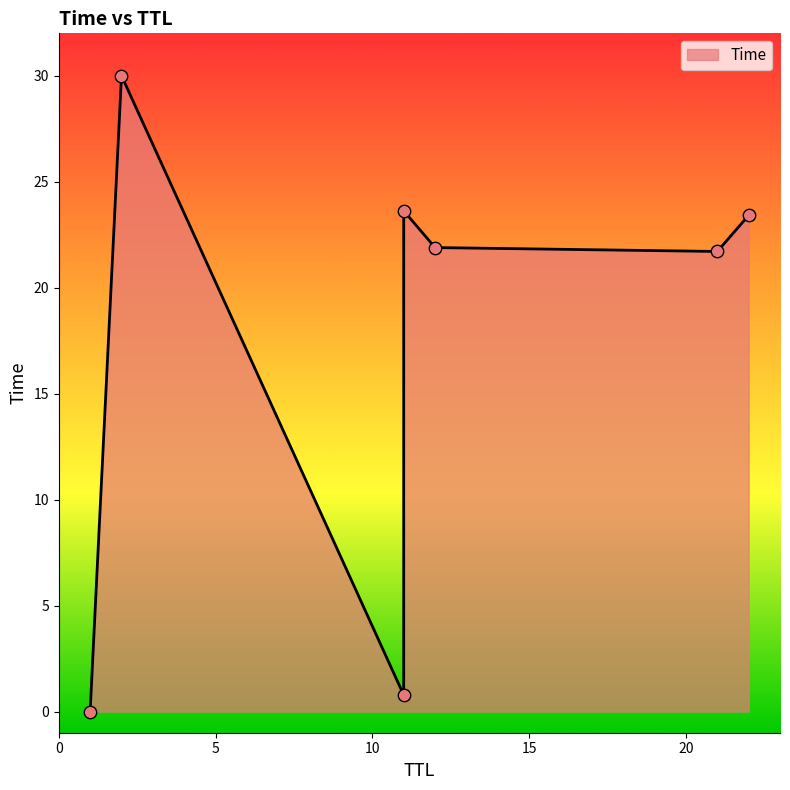

Which has a higher value, 1 or 21?

21